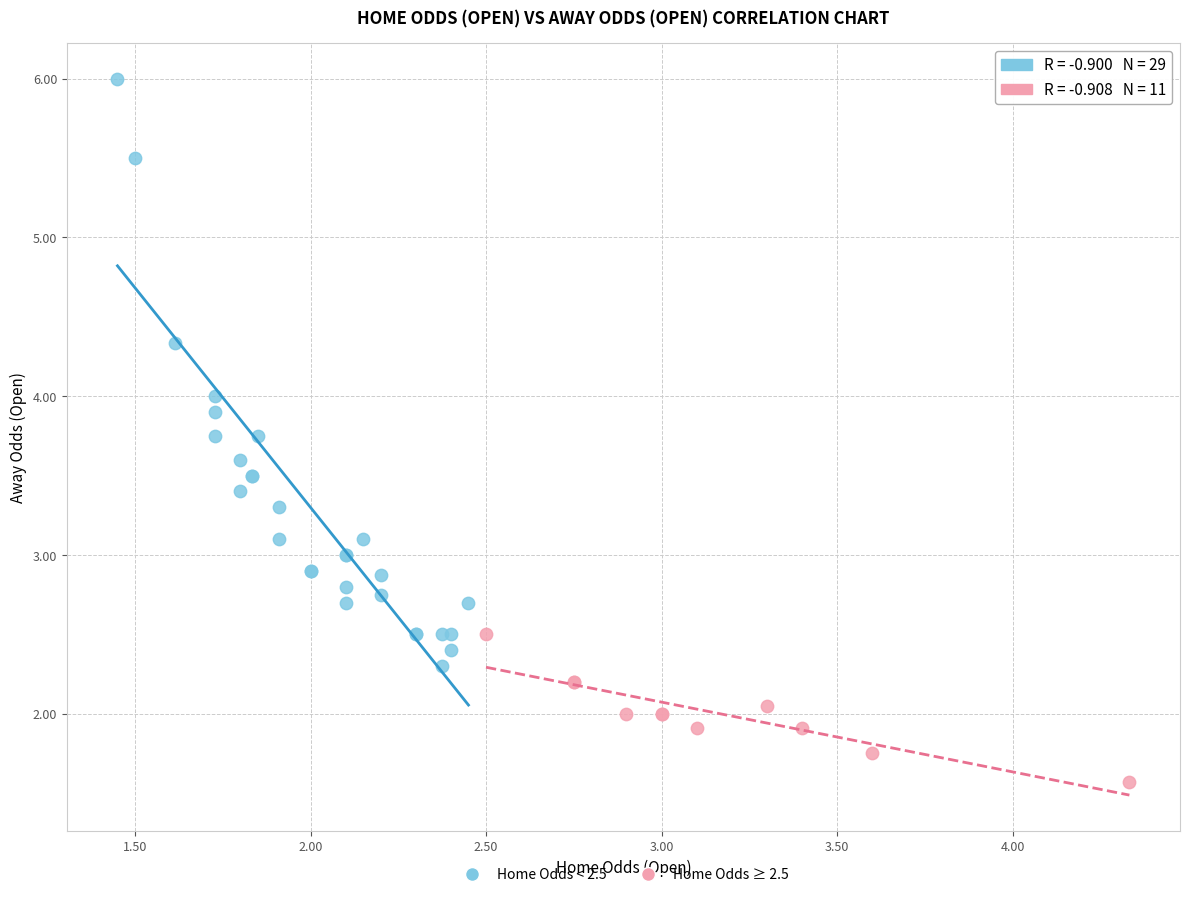

Which series reaches the maximum Y coordinate?

Home Odds < 2.5